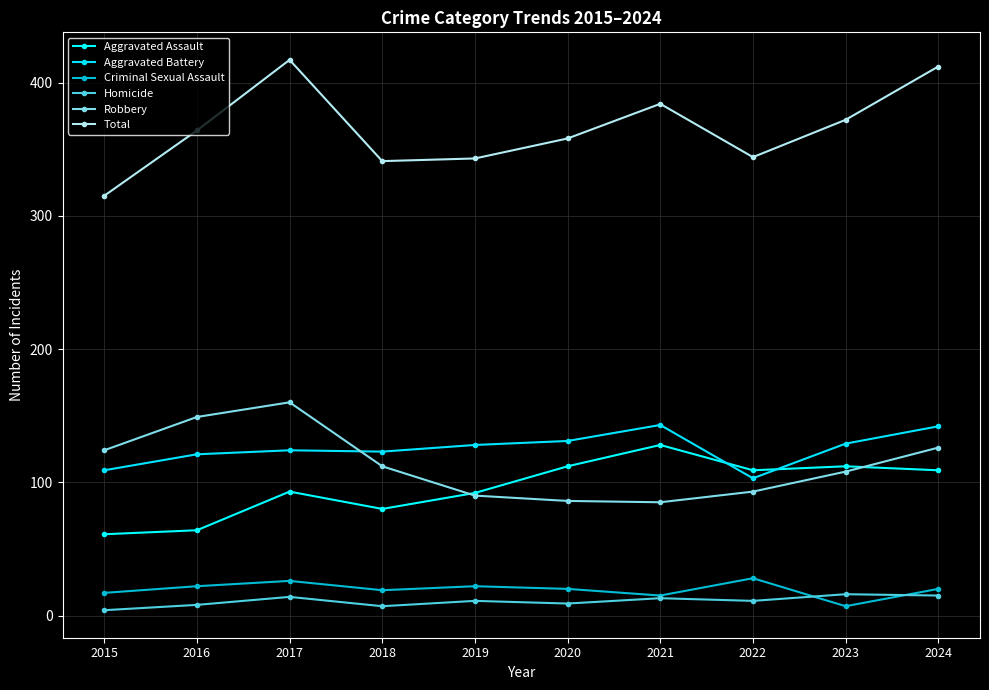

At how many categories does at least one series exceed 59?

10